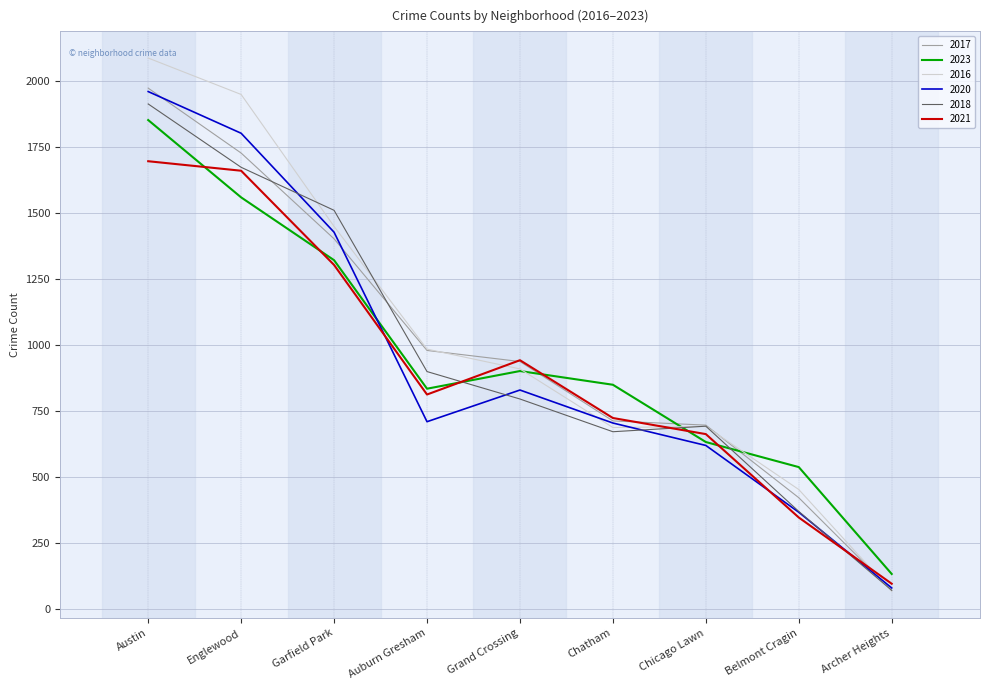

How many lines are shown in the chart?

6